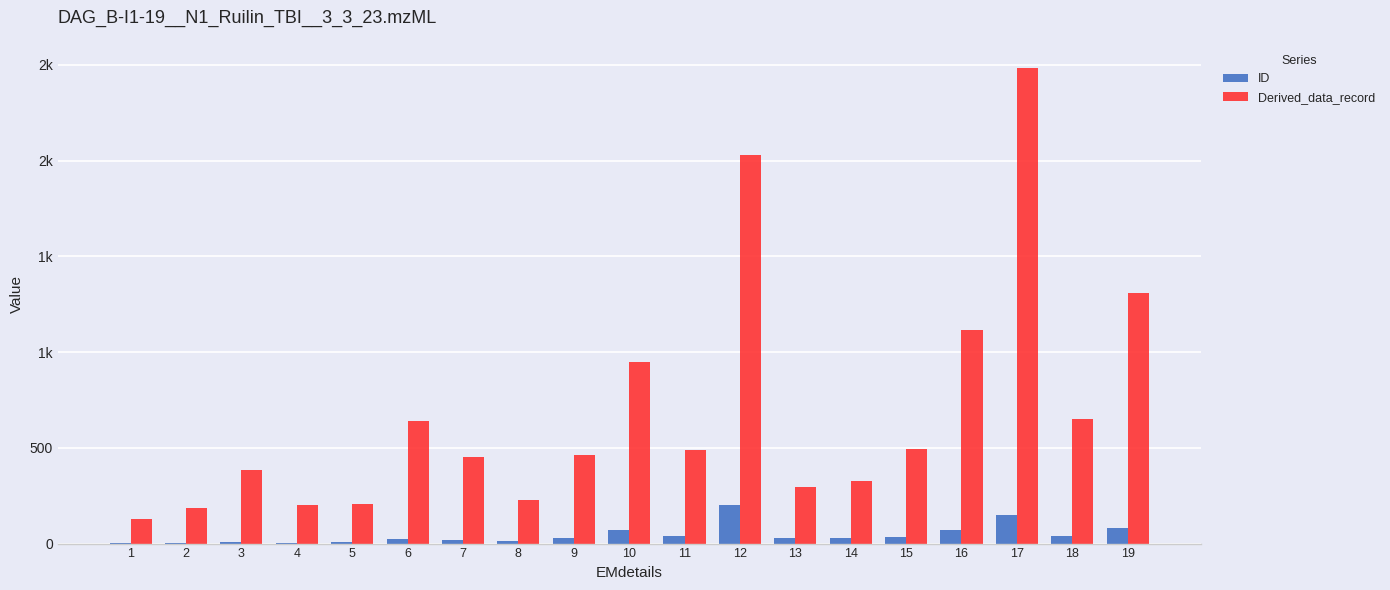

What are all the series names shown in the legend?

ID, Derived_data_record